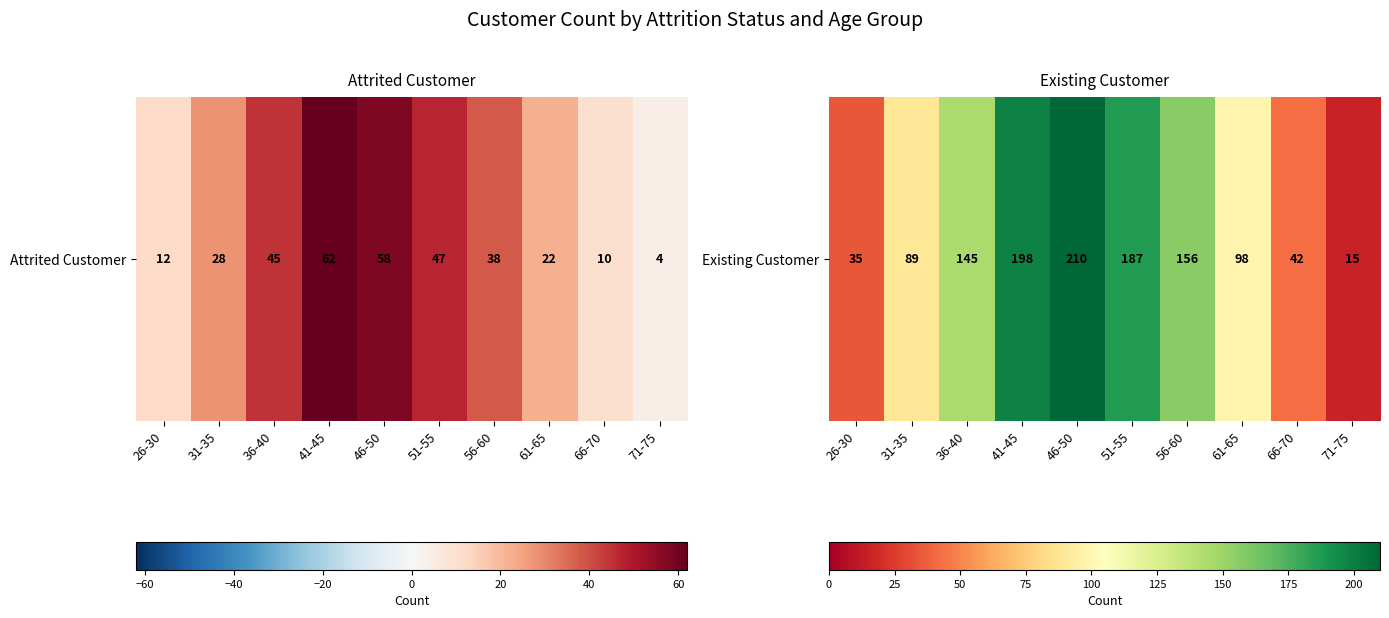

Which label corresponds to the smallest value in the chart?

71-75